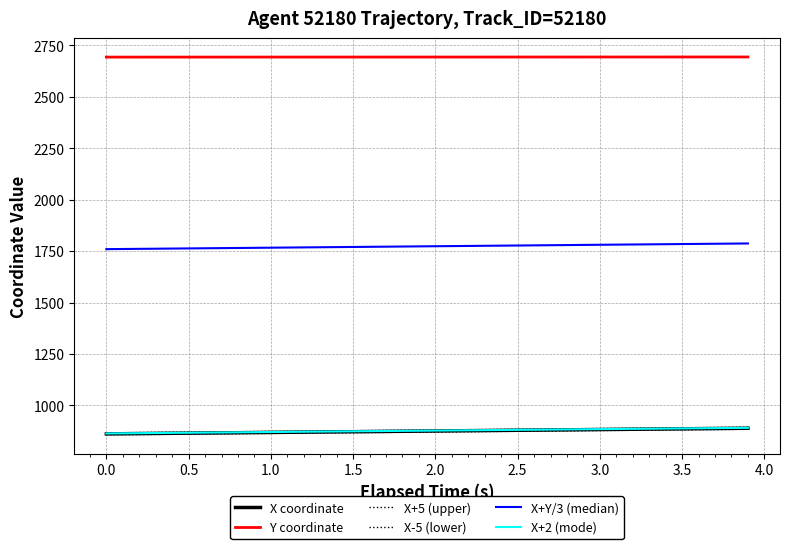

Reading right to left, transcribe all the data shown in this chart.

X coordinate: 889.4	888.7	888.0	887.3	886.6	885.9	885.2	884.5	883.8	883.1	882.4	881.7	881.0	880.3	879.6	878.9	878.2	877.5	876.8	876.1	875.4	874.7	874.0	873.3	872.6	871.9	871.2	870.5	869.8	869.1	868.4	867.7	867.0	866.3	865.6	864.9	864.2	863.5	862.8	862.1
Y coordinate: 2693.4	2693.4	2693.4	2693.4	2693.3	2693.3	2693.3	2693.3	2693.3	2693.2	2693.2	2693.2	2693.2	2693.2	2693.2	2693.2	2693.1	2693.1	2693.1	2693.1	2693.1	2693.0	2693.0	2693.0	2693.0	2693.0	2692.9	2692.9	2692.9	2692.9	2692.9	2692.9	2692.8	2692.8	2692.8	2692.8	2692.8	2692.8	2692.8	2692.7
X+5 (upper): 894.4	893.7	893.0	892.3	891.6	890.9	890.2	889.5	888.8	888.1	887.4	886.7	886.0	885.3	884.6	883.9	883.2	882.5	881.8	881.1	880.4	879.7	879.0	878.3	877.6	876.9	876.2	875.5	874.8	874.1	873.4	872.7	872.0	871.3	870.6	869.9	869.2	868.5	867.8	867.1
X-5 (lower): 884.4	883.7	883.0	882.3	881.6	880.9	880.2	879.5	878.8	878.1	877.4	876.7	876.0	875.3	874.6	873.9	873.2	872.5	871.8	871.1	870.4	869.7	869.0	868.3	867.6	866.9	866.2	865.5	864.8	864.1	863.4	862.7	862.0	861.3	860.6	859.9	859.2	858.5	857.8	857.1
X+Y/3 (median): 1787.2	1786.5	1785.8	1785.1	1784.4	1783.7	1783.0	1782.3	1781.5	1780.8	1780.1	1779.4	1778.7	1778.0	1777.3	1776.6	1775.9	1775.2	1774.5	1773.8	1773.1	1772.4	1771.6	1770.9	1770.2	1769.5	1768.8	1768.1	1767.4	1766.7	1766.0	1765.3	1764.6	1763.9	1763.2	1762.5	1761.8	1761.0	1760.3	1759.6
X+2 (mode): 891.4	890.7	890.0	889.3	888.6	887.9	887.2	886.5	885.8	885.1	884.4	883.7	883.0	882.3	881.6	880.9	880.2	879.5	878.8	878.1	877.4	876.7	876.0	875.3	874.6	873.9	873.2	872.5	871.8	871.1	870.4	869.7	869.0	868.3	867.6	866.9	866.2	865.5	864.8	864.1